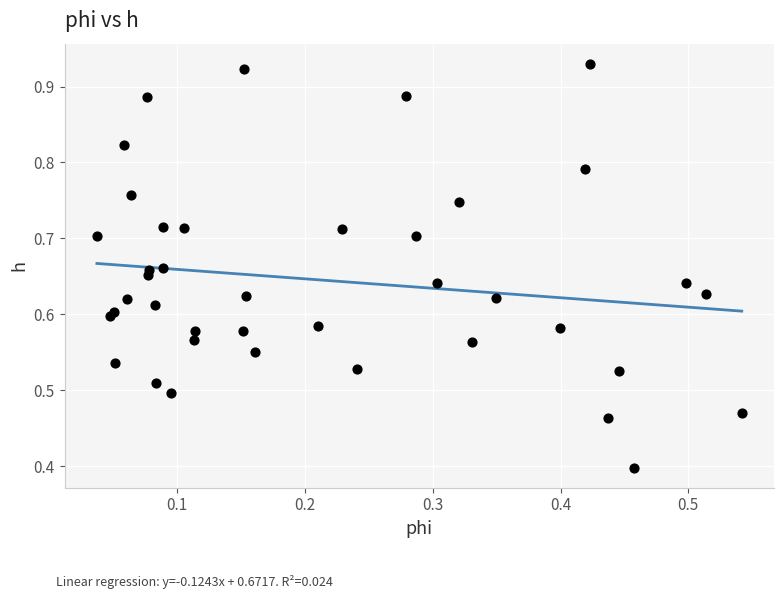

What Y value in the scatter plot is closest to 0?

0.4